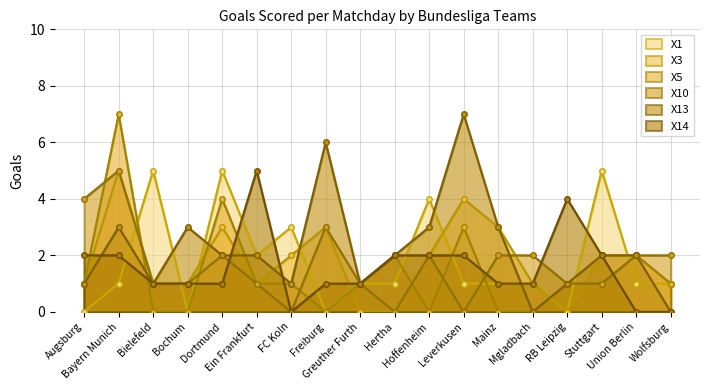

What position from the right is Mainz?

6